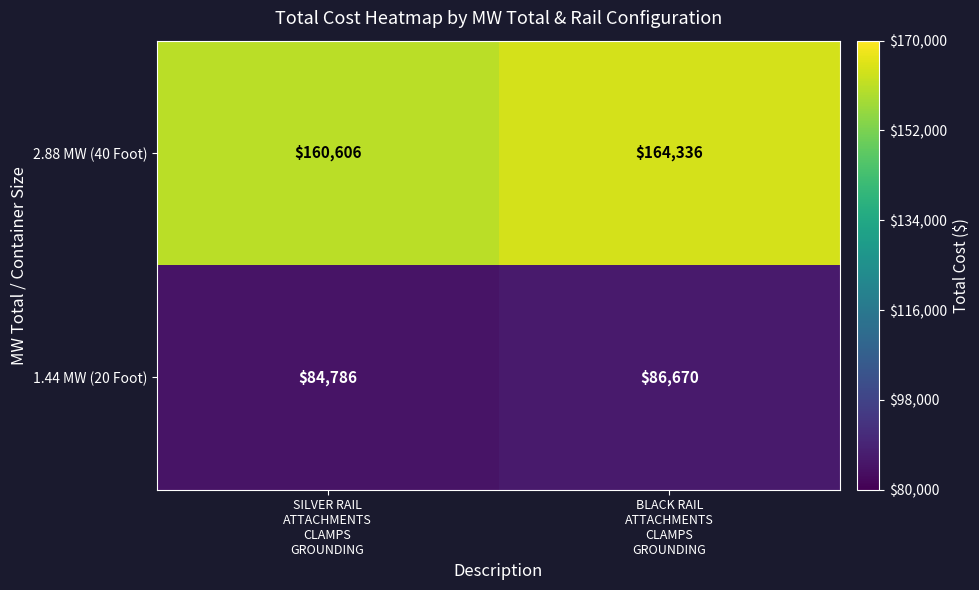

What is the spread (max minus min) of values at SILVER RAIL
ATTACHMENTS
CLAMPS
GROUNDING?

75820